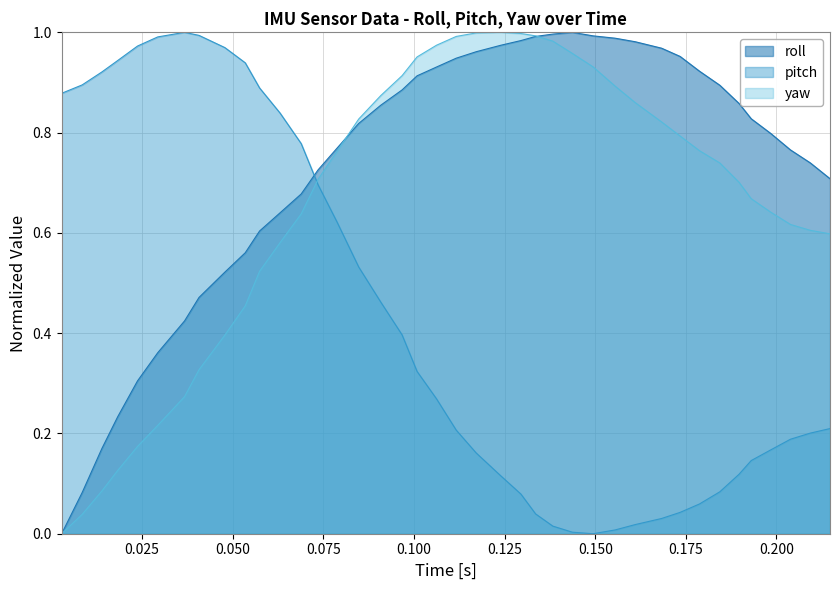

Which series ends up on top after the final intersection of yaw and pitch?

yaw